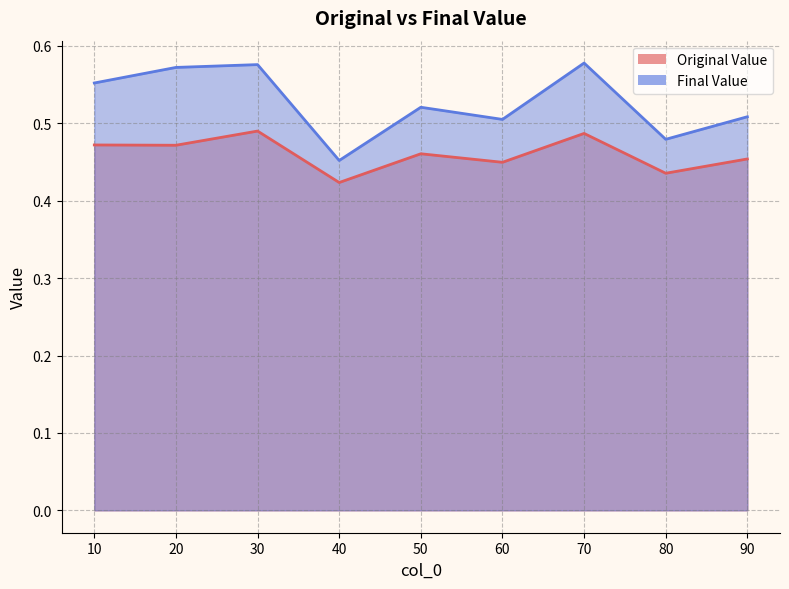

Is the value of Original Value at 20 greater than the value of Final Value at 10?

No